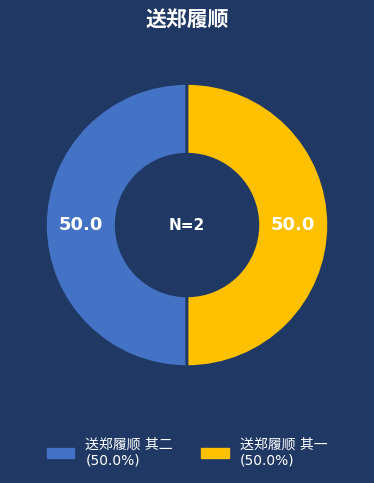

Which slice represents more than half of the pie?

送郑履顺 其二